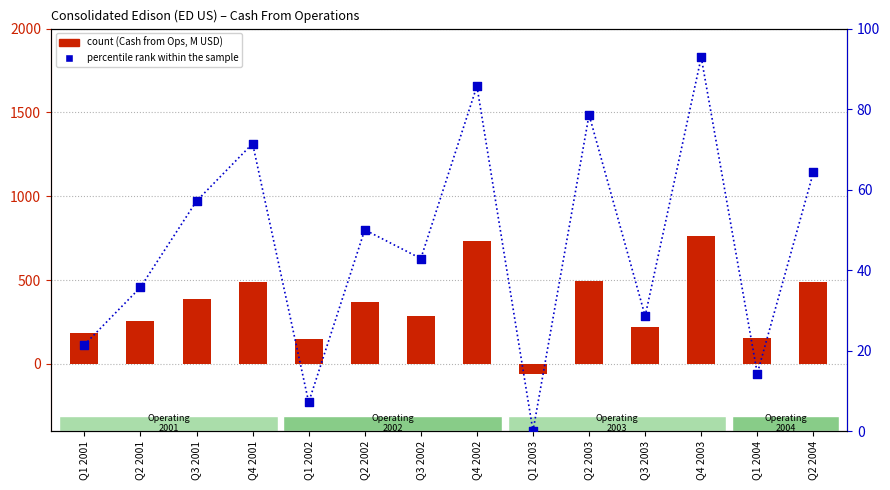

At how many categories does at least one series exceed 32?

13